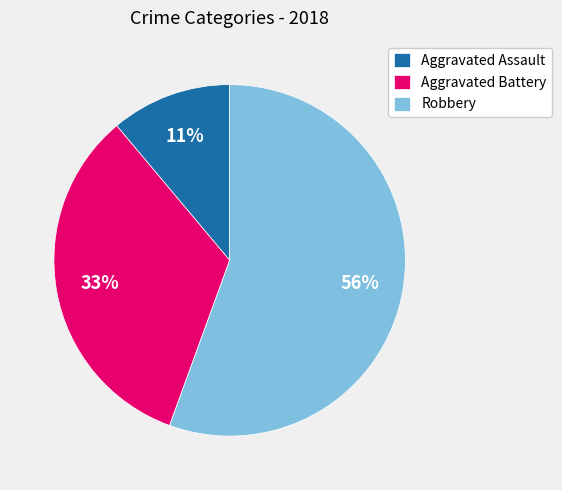

What is the ratio of the value at Aggravated Battery to the value at Aggravated Assault?

3.0